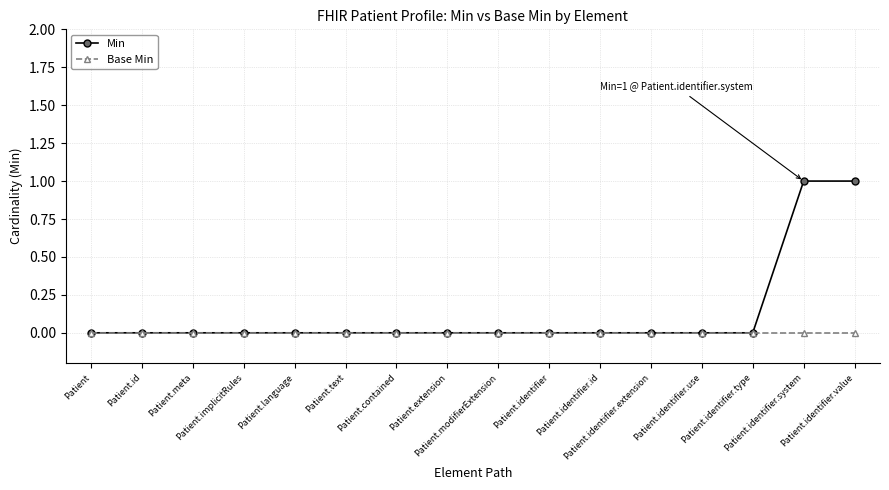

Which series has the largest total across all categories?

Min